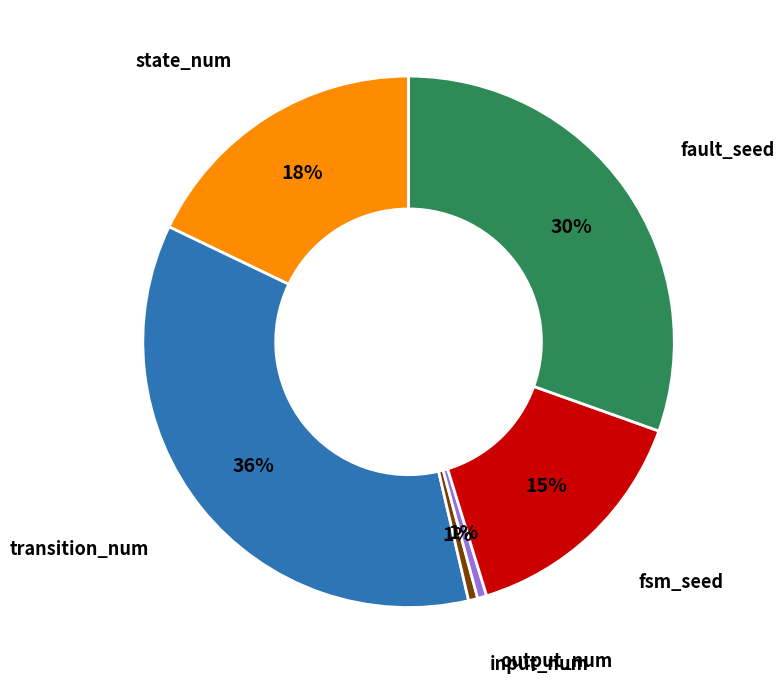

Is there any slice that represents more than half of the pie?

No